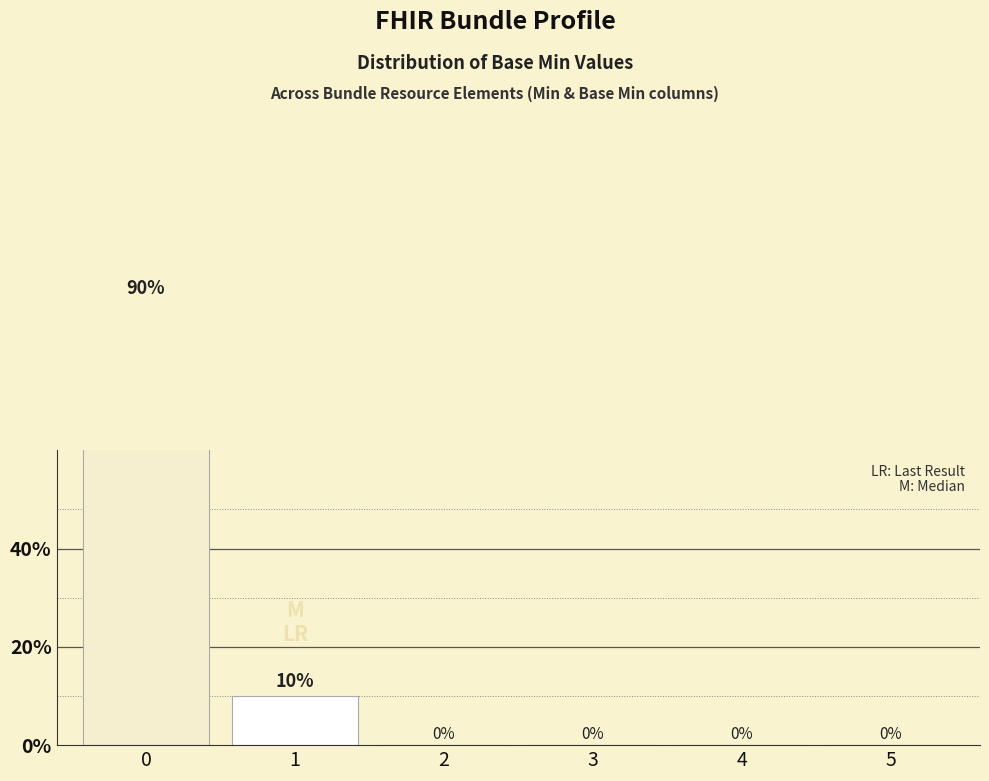

What is the greatest value displayed?

90